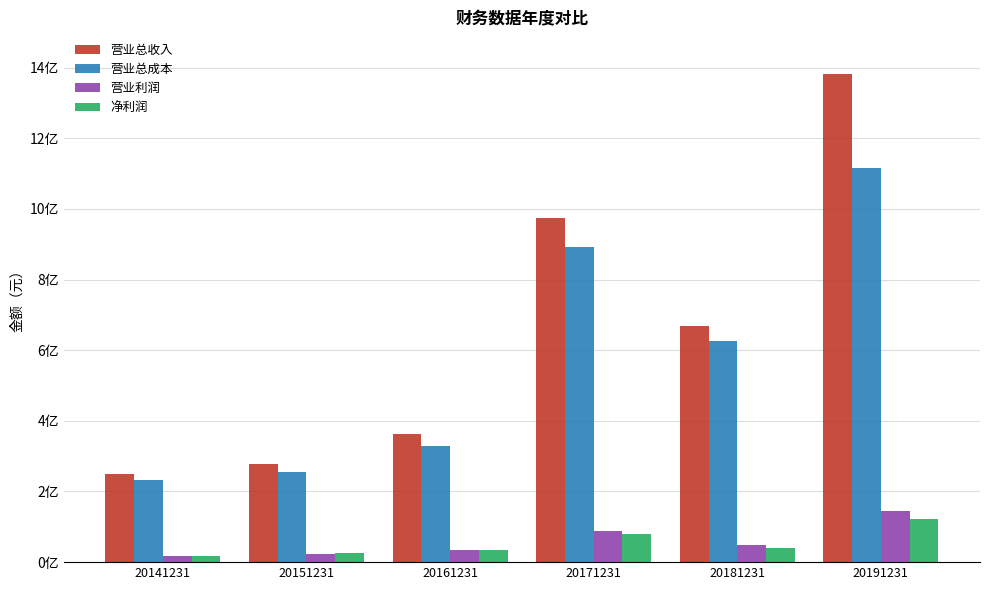

Does the chart contain stacked bars?

No